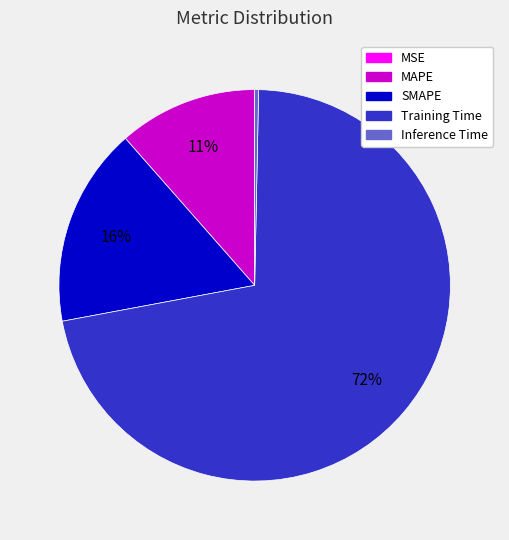

Is it true that Inference Time is 11% of the pie?

False